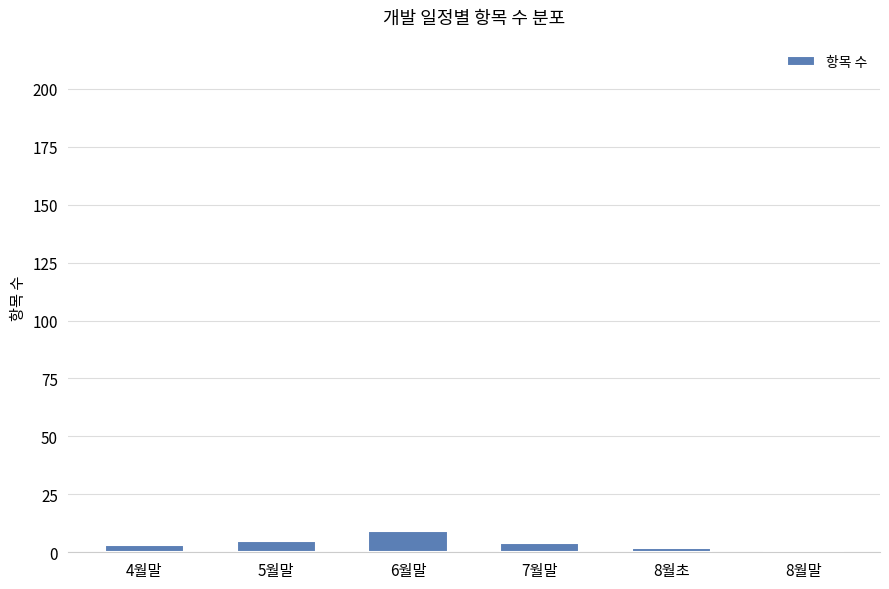

What is the difference between the values at 8월초 and 8월말?

1